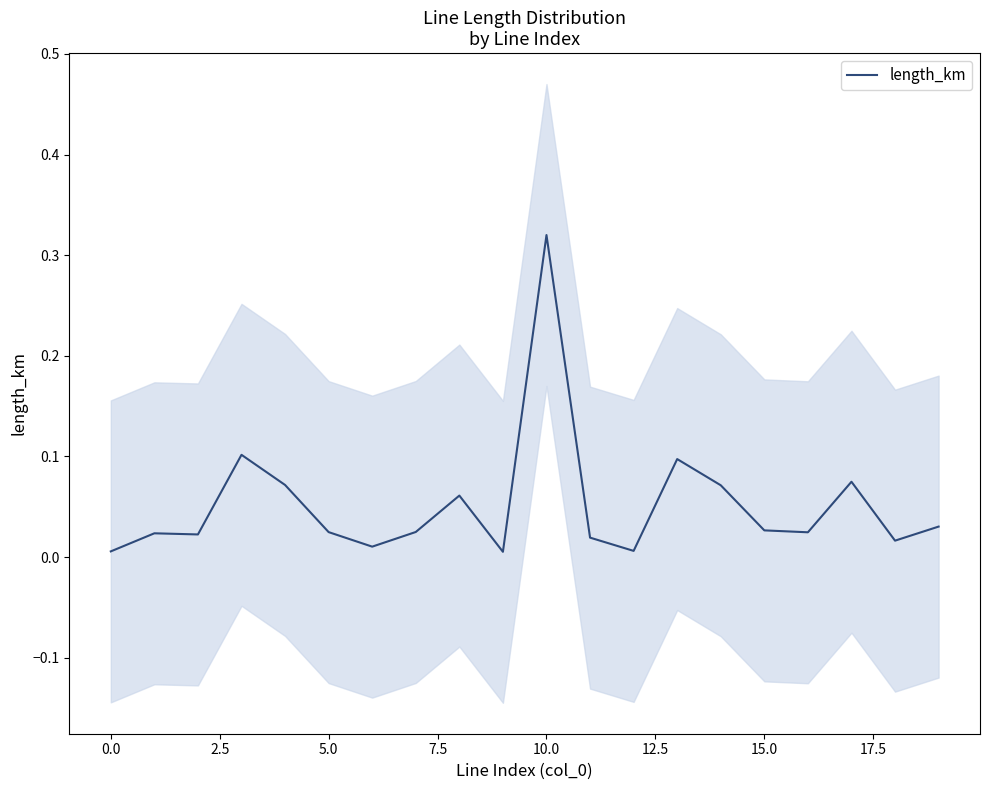

Does the chart display data point markers on the line(s)?

No